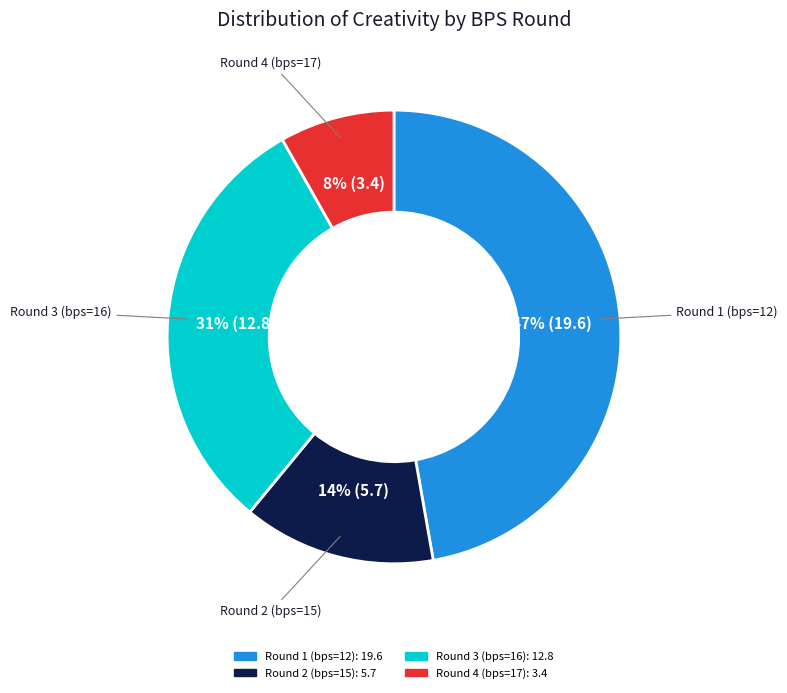

Rank the categories by value from highest to lowest.

Round 1 (bps=12), Round 3 (bps=16), Round 2 (bps=15), Round 4 (bps=17)